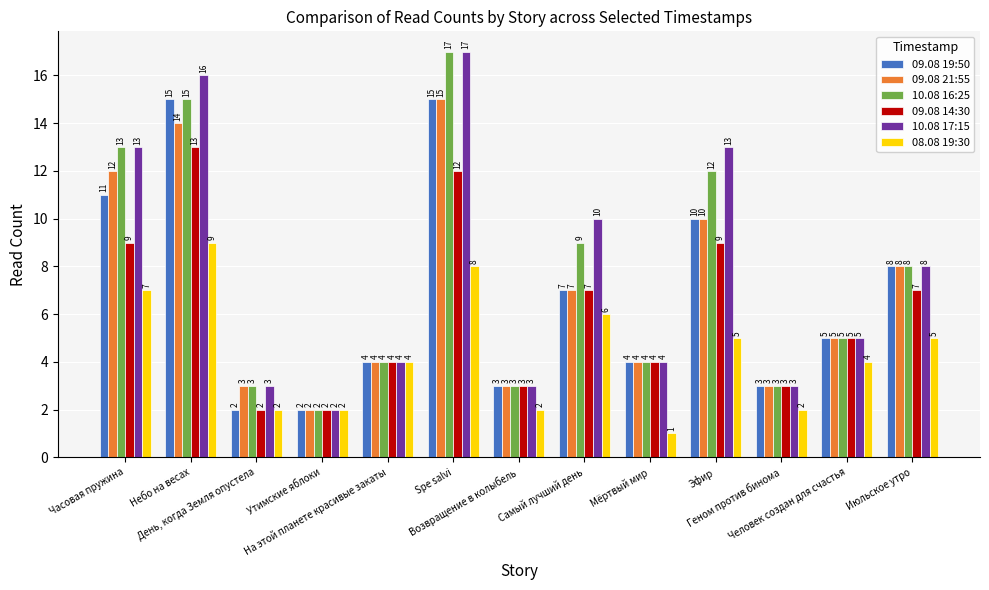

What is the label of the 2nd bar from the left?

Небо на весах